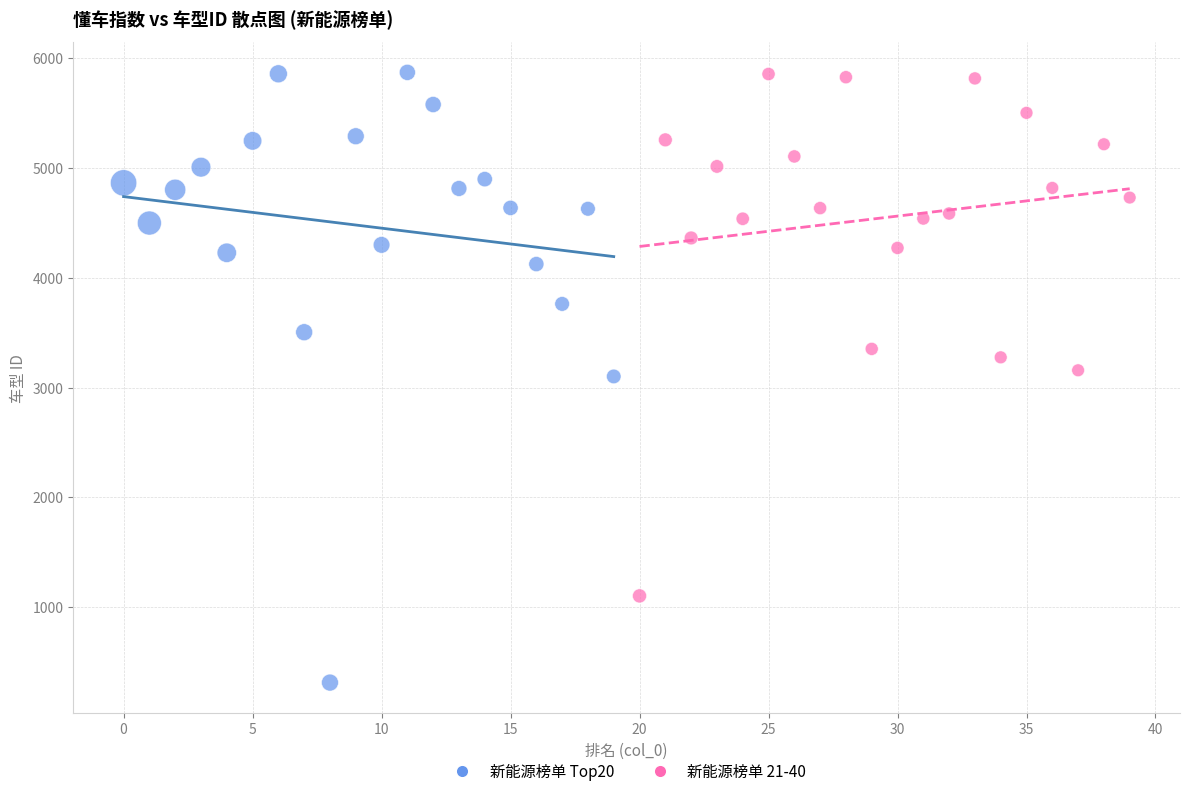

Which series reaches the minimum Y coordinate?

新能源榜单 Top20